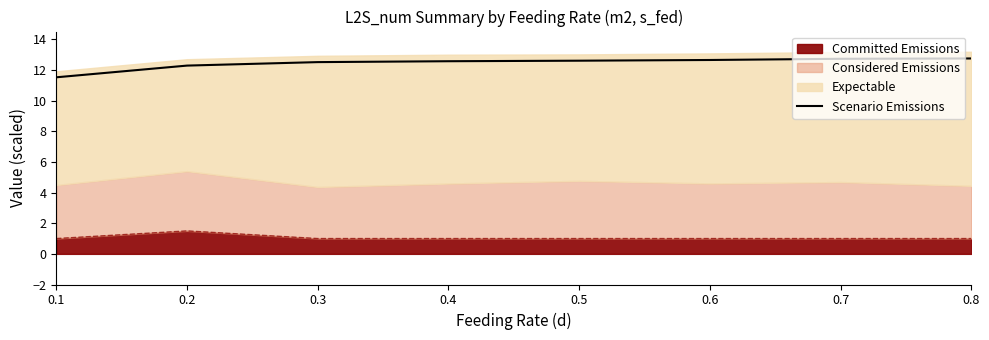

Reading left to right, list all the values displayed in this chart.

0.1=11.5	0.2=12.3	0.3=12.5	0.4=12.6	0.5=12.6	0.6=12.7	0.7=12.7	0.8=12.8